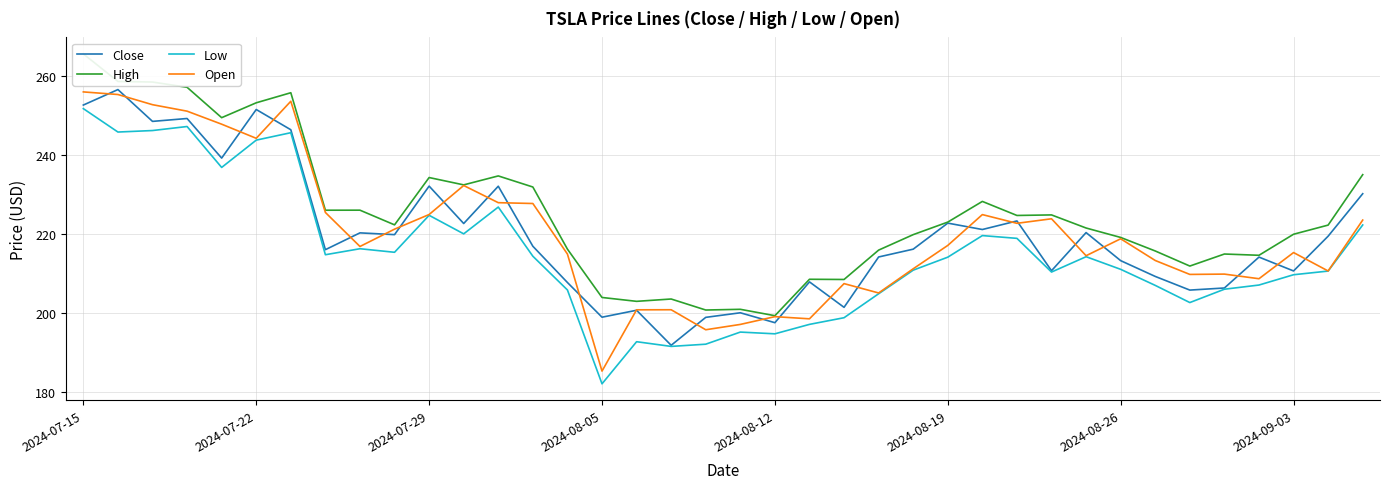

The value of Close at 2024-09-03 is 75.4. True or false?

False